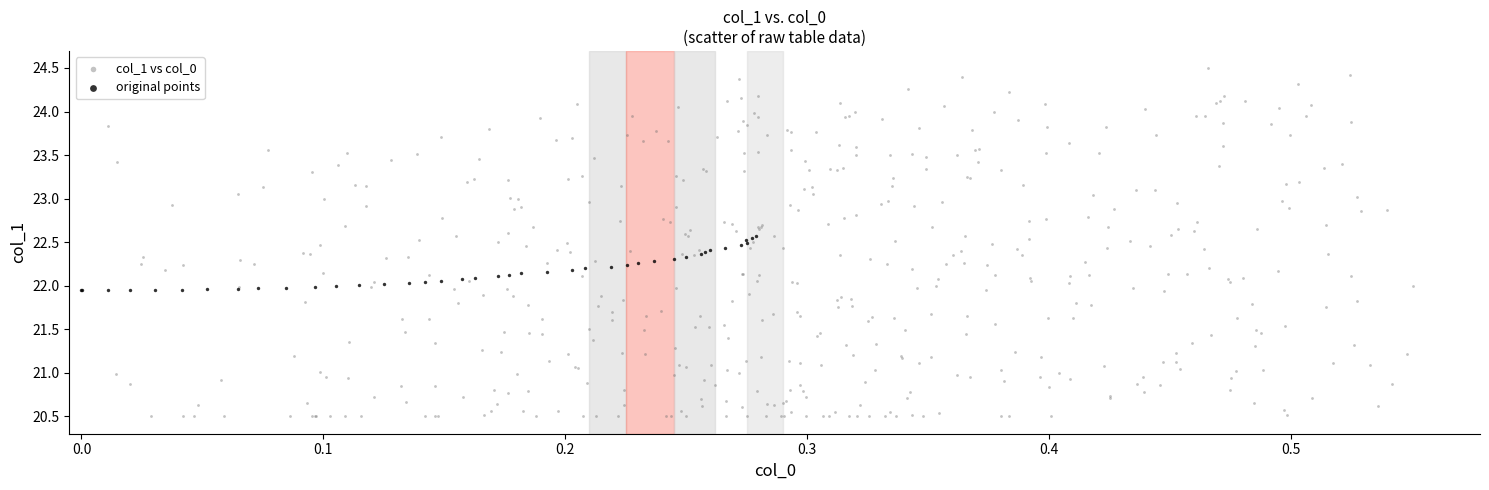

Which series contains the lowest Y value?

col_1 vs col_0